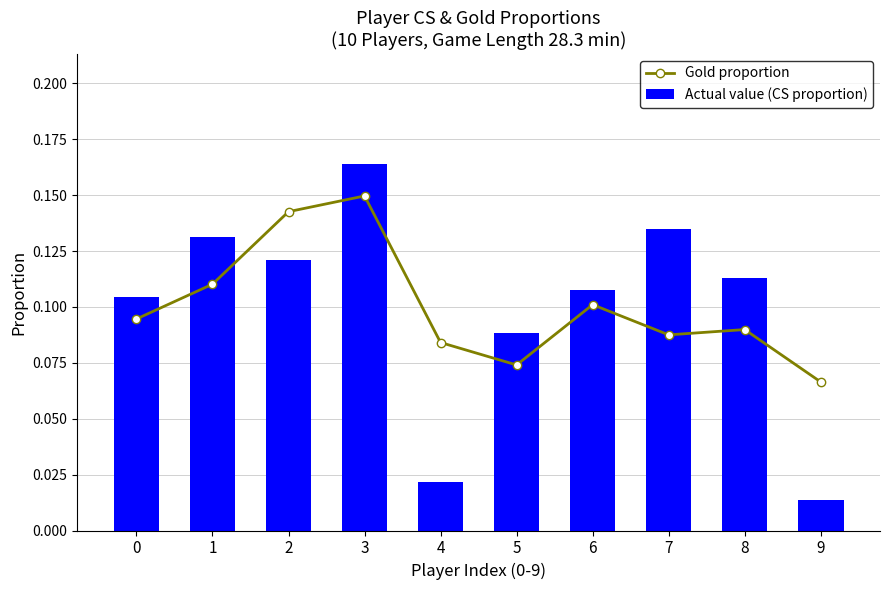

What are all the series names shown in the legend?

Gold proportion, Actual value (CS proportion)